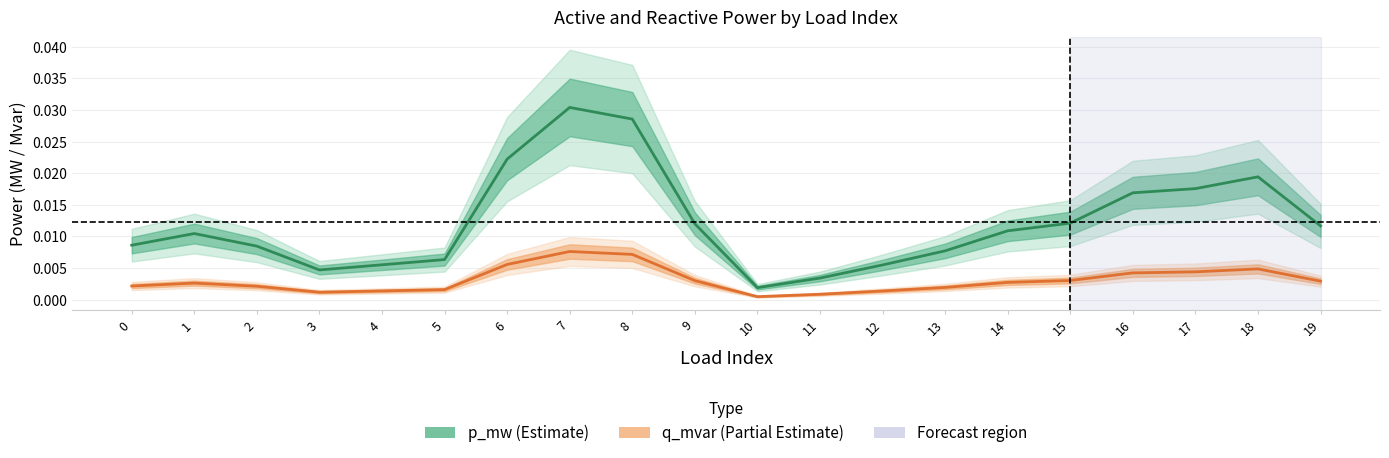

How many categories are shown in the chart?

20